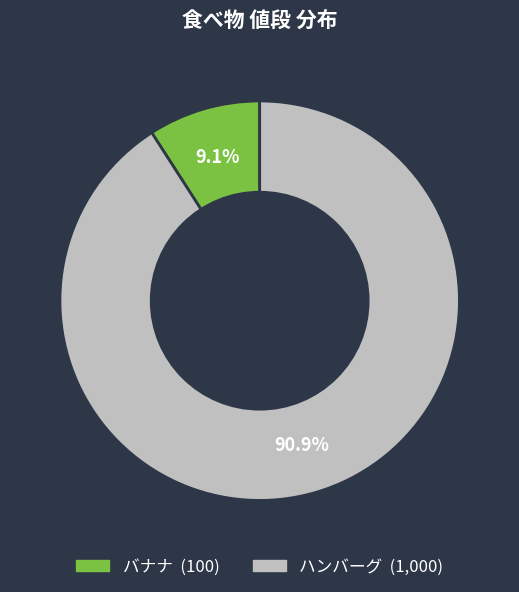

What percentage is the バナナ slice, to the nearest percent?

9%